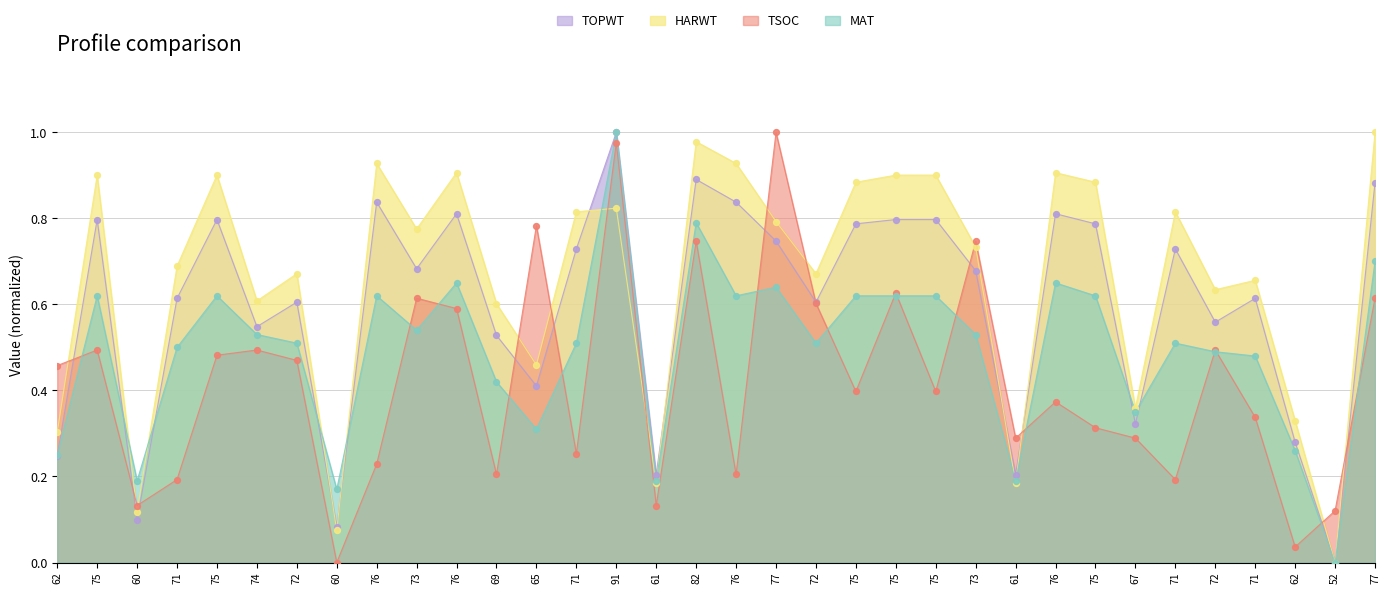

Which series reaches the minimum Y coordinate?

TOPWT